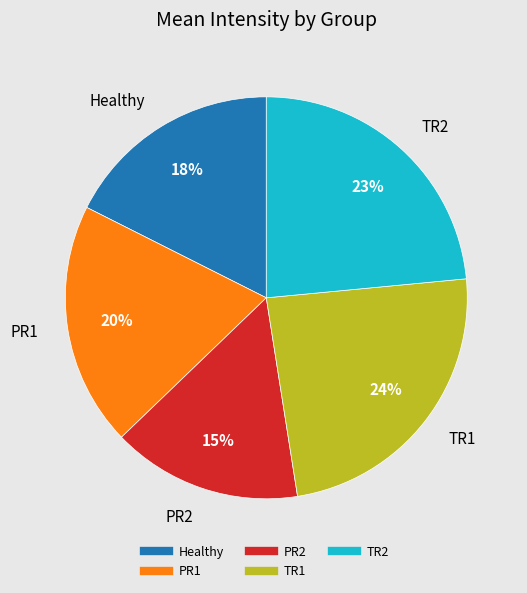

The TR2 slice represents 23% of the pie. True or false?

True